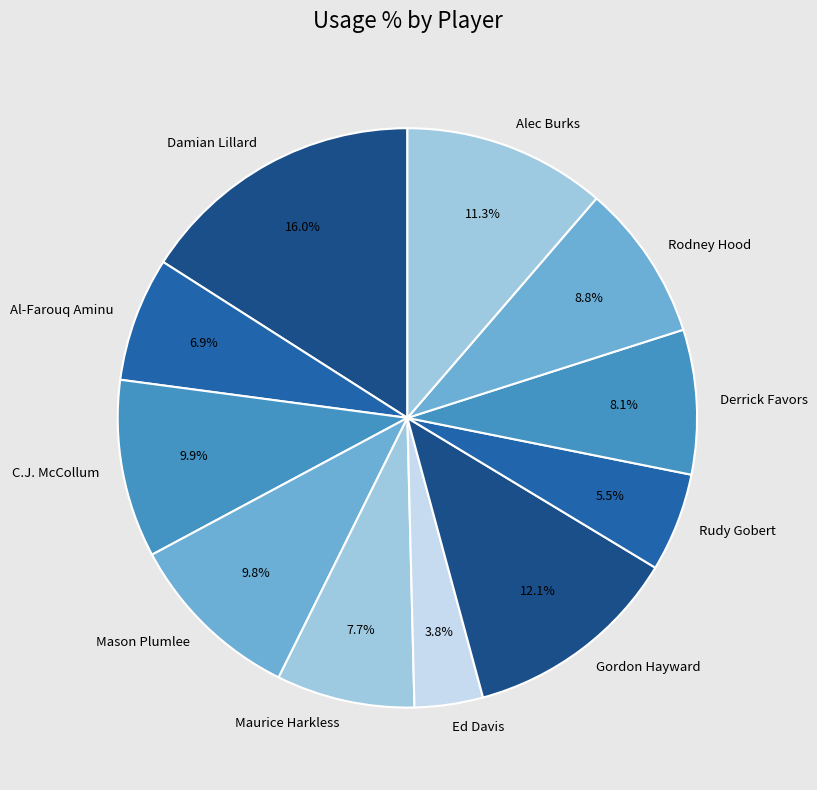

Is the sum of Gordon Hayward and Maurice Harkless greater than half?

No